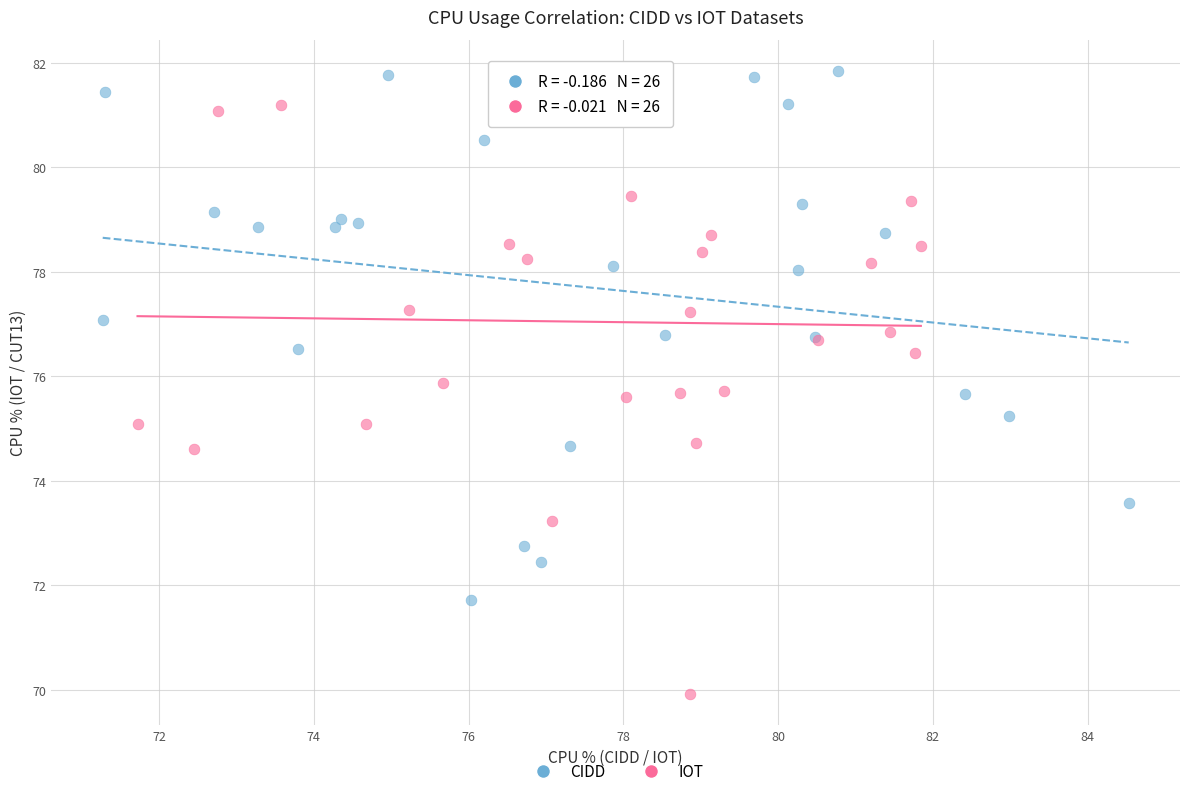

Which series has the largest Y range (max minus min)?

IOT